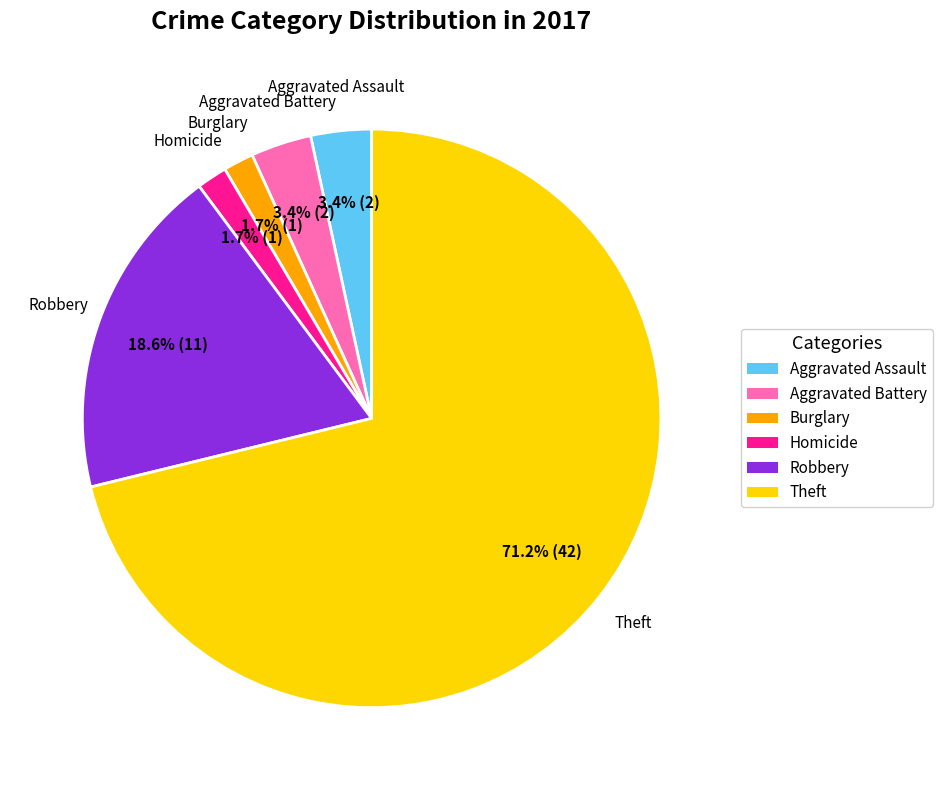

Which category has the biggest portion of the pie?

Theft